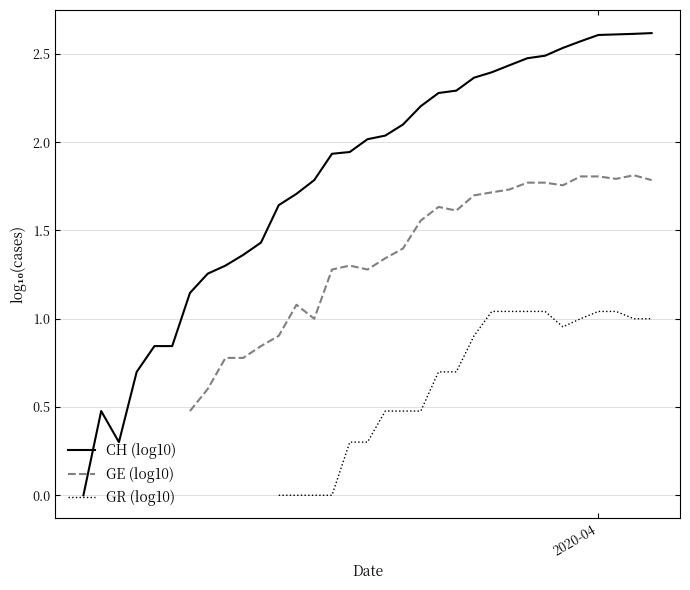

The CH (log10) series shows 1.5 at 32. True or false?

False